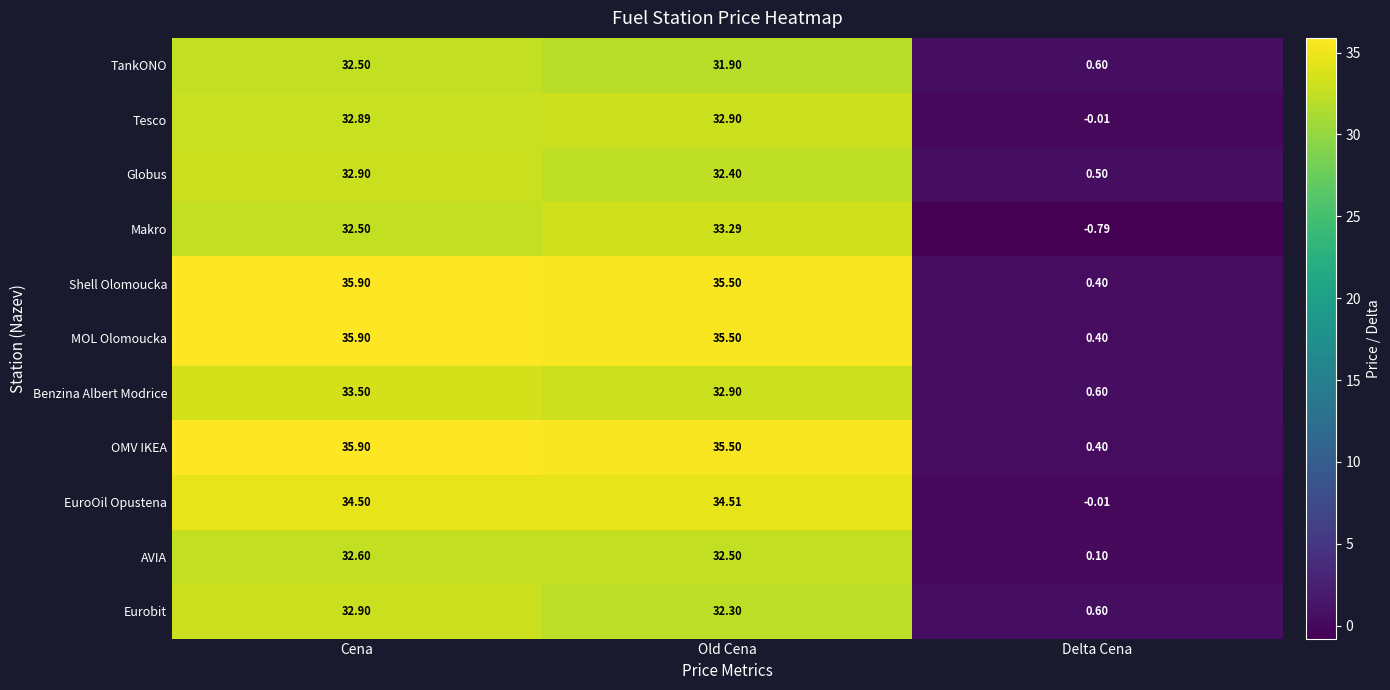

Where is Makro nearest to the value 16?

Cena